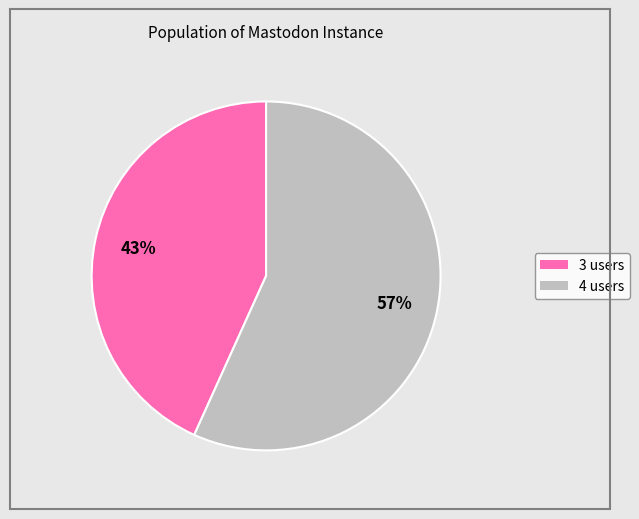

To the nearest percent, what is the average slice percentage?

50%